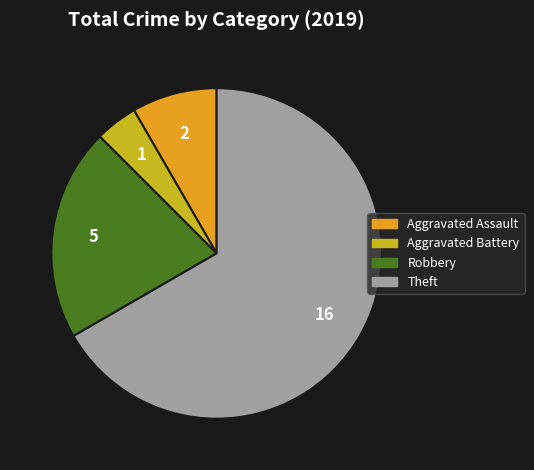

Between Aggravated Battery and Aggravated Assault, which is larger?

Aggravated Assault